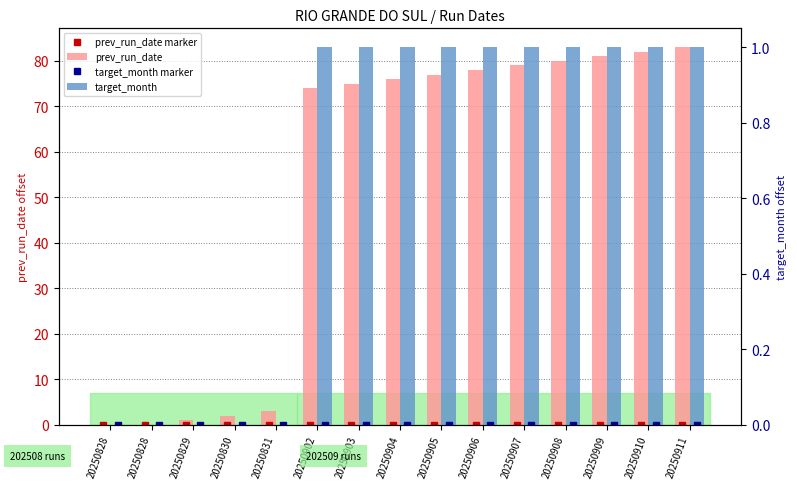

List the series in order of their peak value, highest first.

prev_run_date, target_month